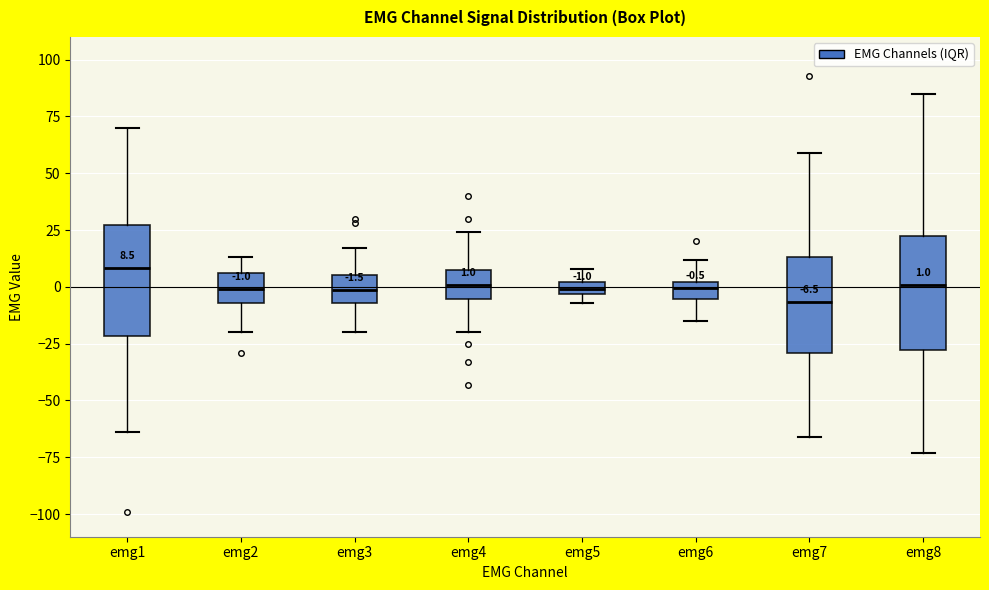

Which box has the lowest median line?

emg7